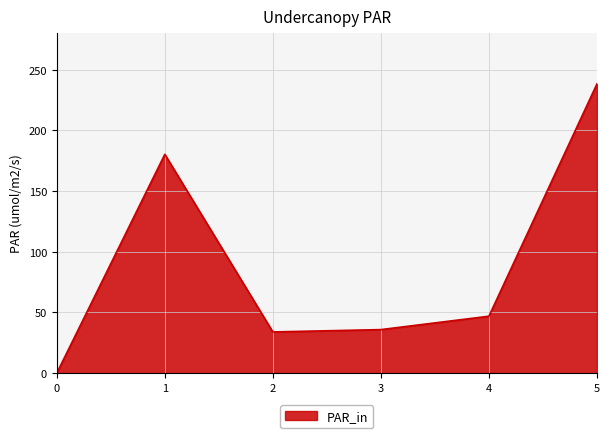

How many values are below 46?

3